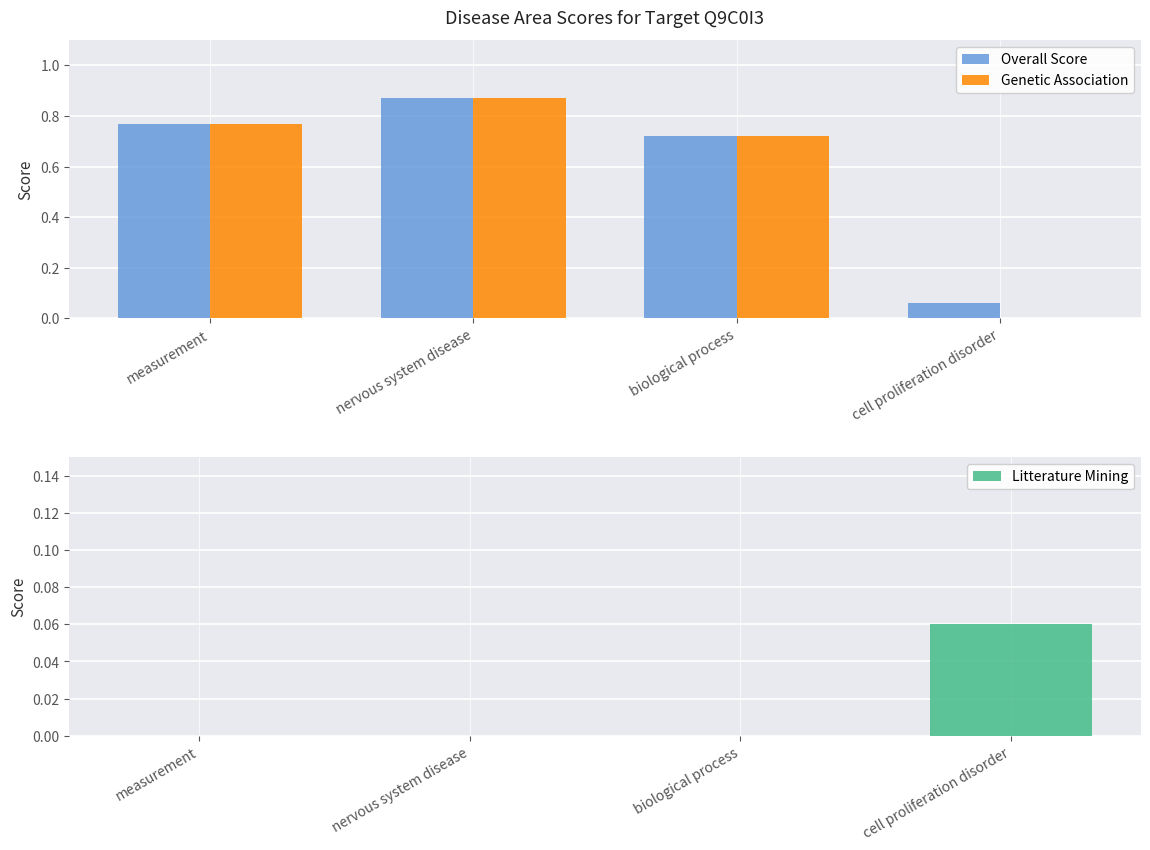

Is the value of Overall Score at nervous system disease greater than the value of Litterature Mining at measurement?

Yes